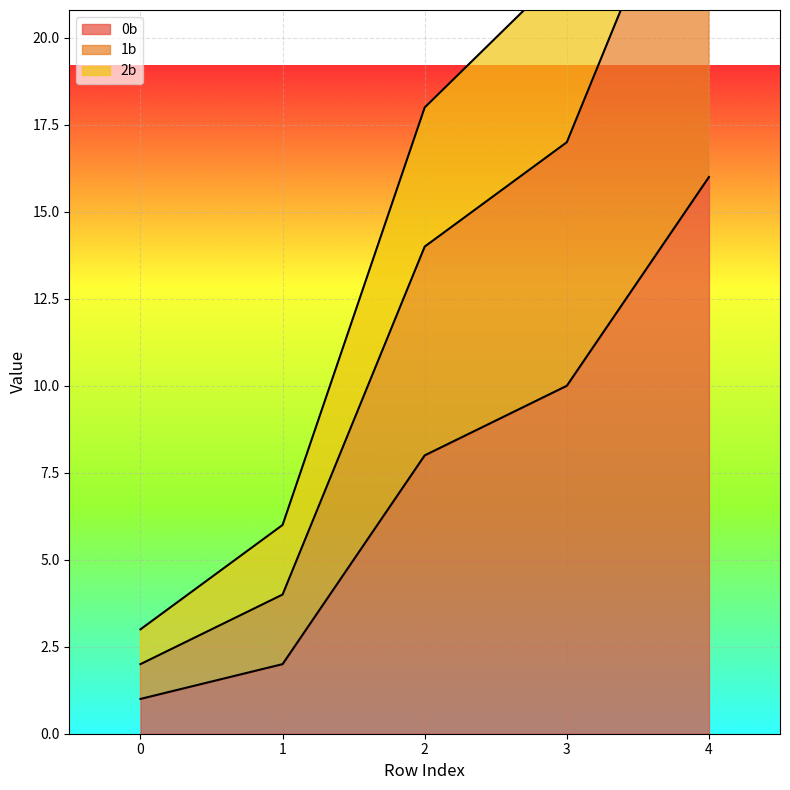

List the series in order of their overall mean, highest first.

2b, 1b, 0b